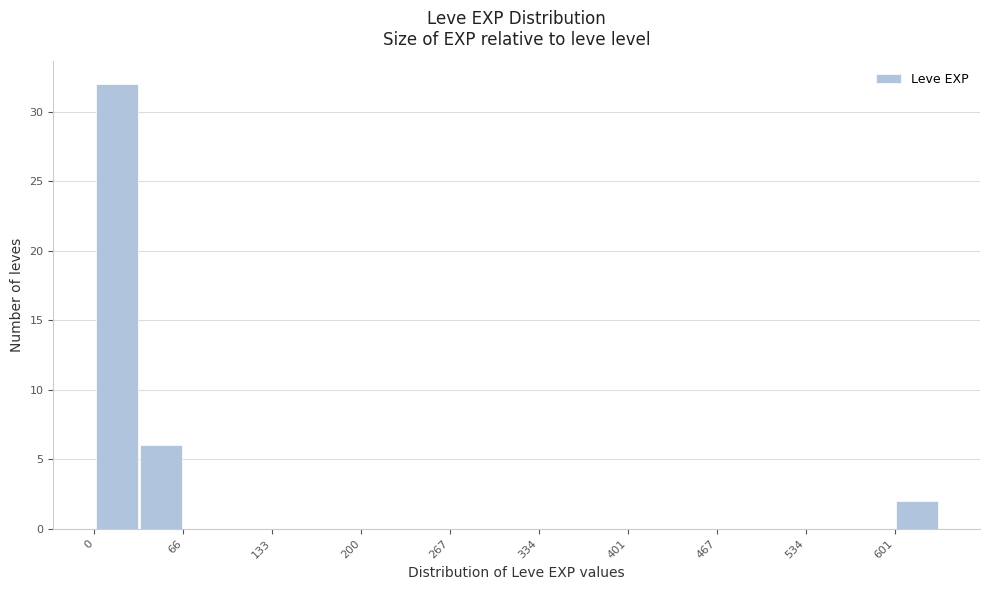

Read against the x-axis, roughly where is the centre of the tallest bar?

20